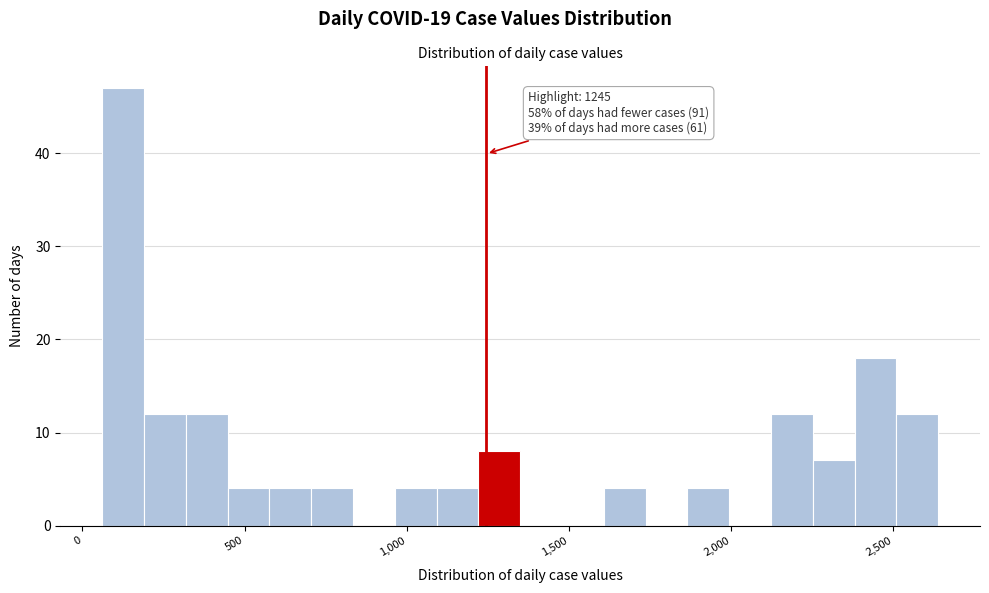

Read against the x-axis, roughly where is the centre of the tallest bar?

150